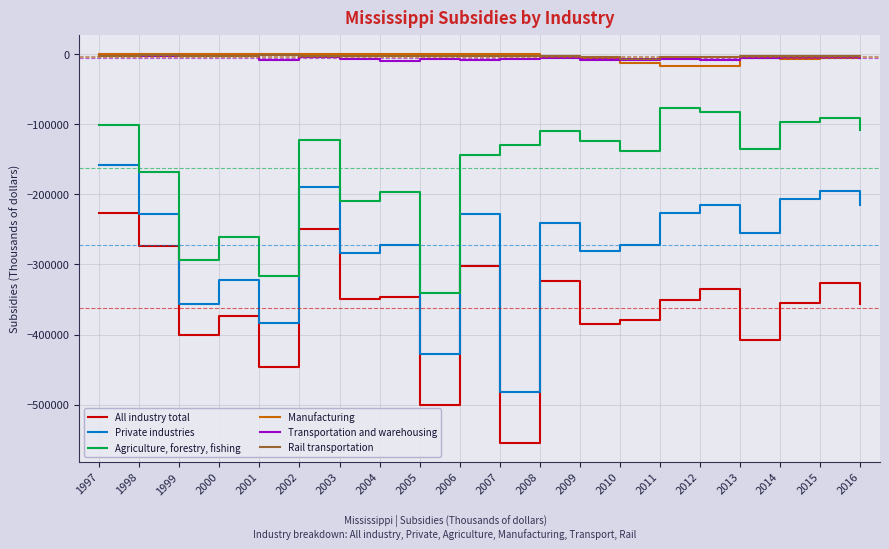

What are all the series names shown in the legend?

All industry total, Private industries, Agriculture, forestry, fishing, Manufacturing, Transportation and warehousing, Rail transportation